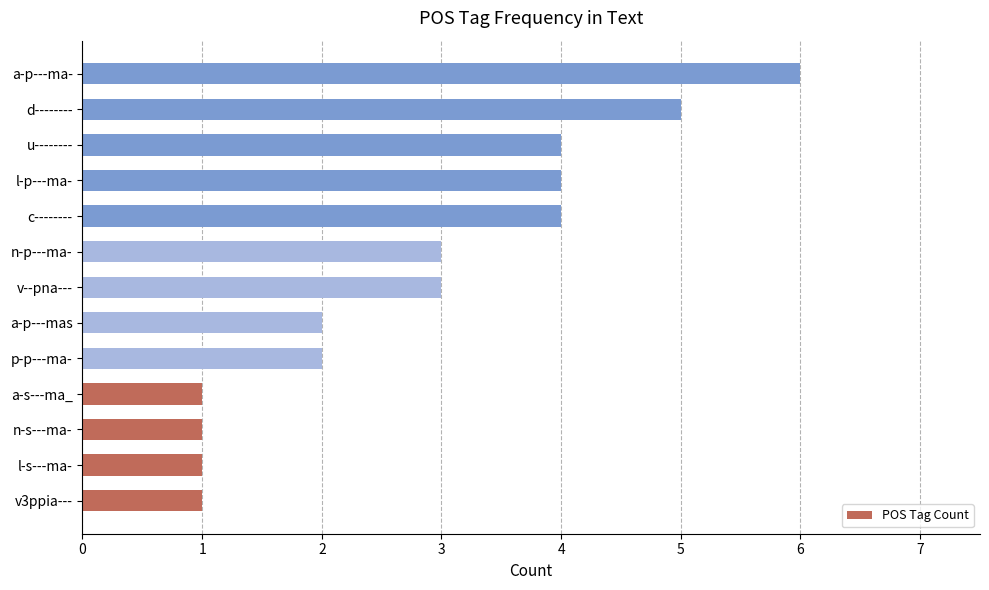

Is it true that the value at a-p---mas is 1?

False